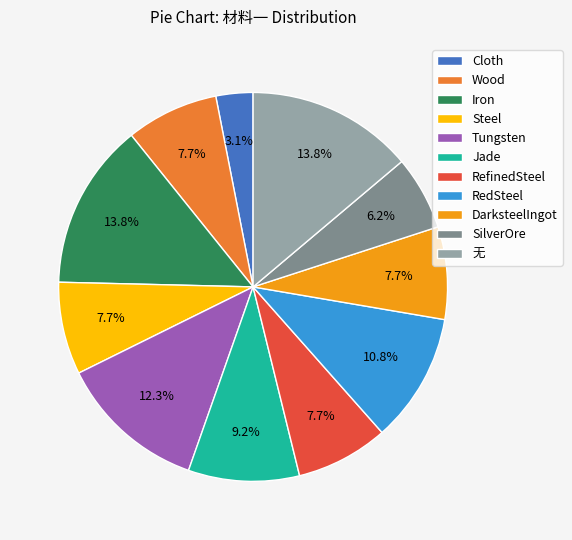

Approximately how many times larger is the value at DarksteelIngot compared to RedSteel?

0.7